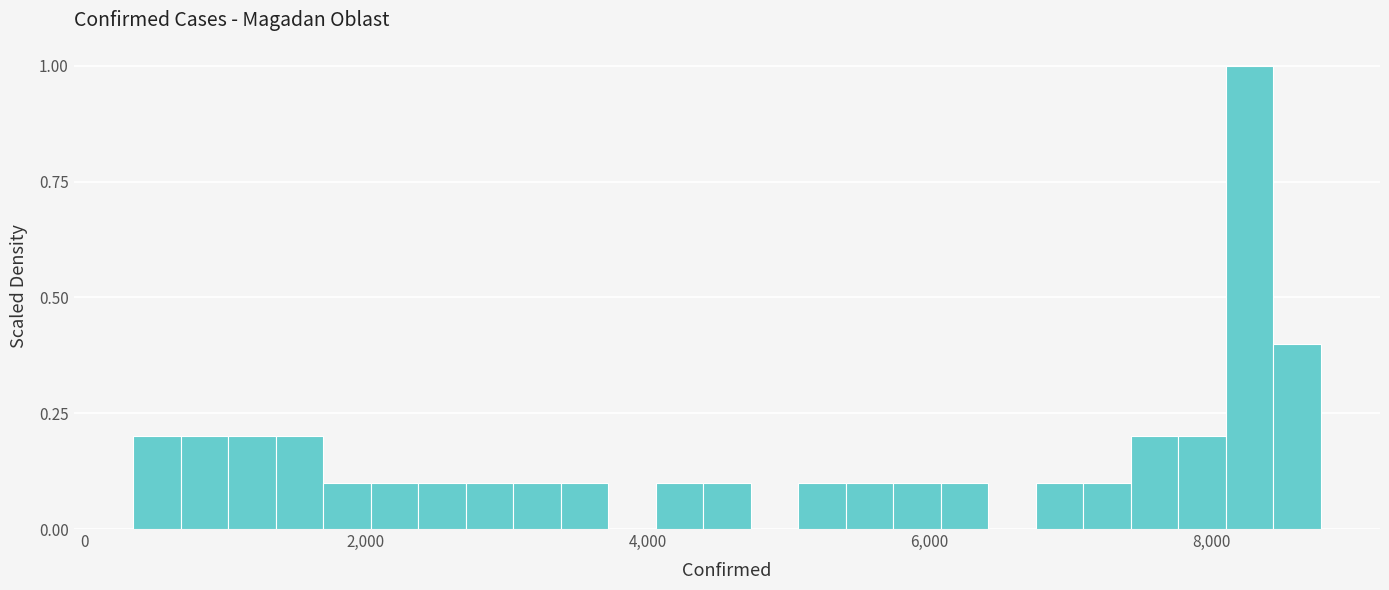

Around what value on the x-axis is the tallest bar? Give the approximate position of its centre, as read against the axis.

8200